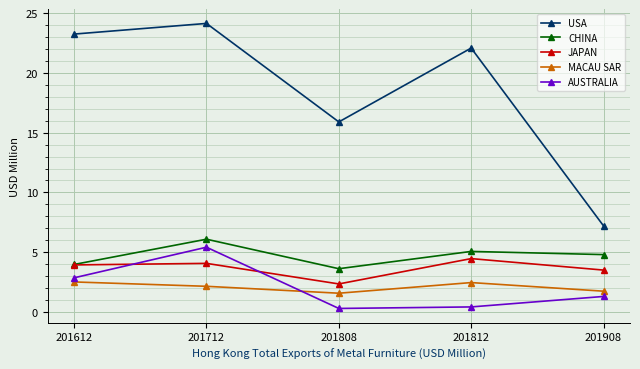

Which category has the highest value across all series?

201712